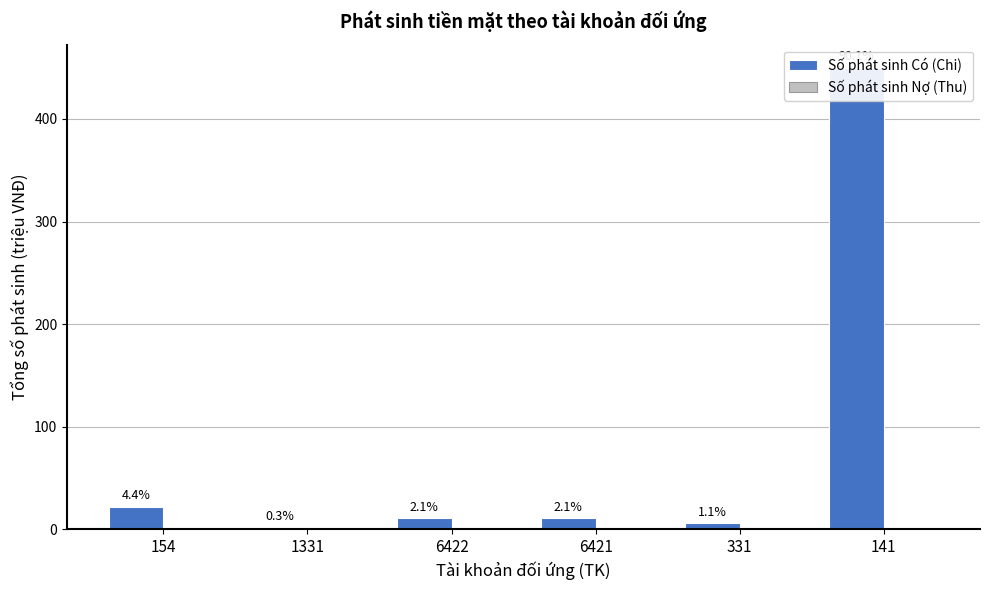

Which category has the highest value across all series?

141